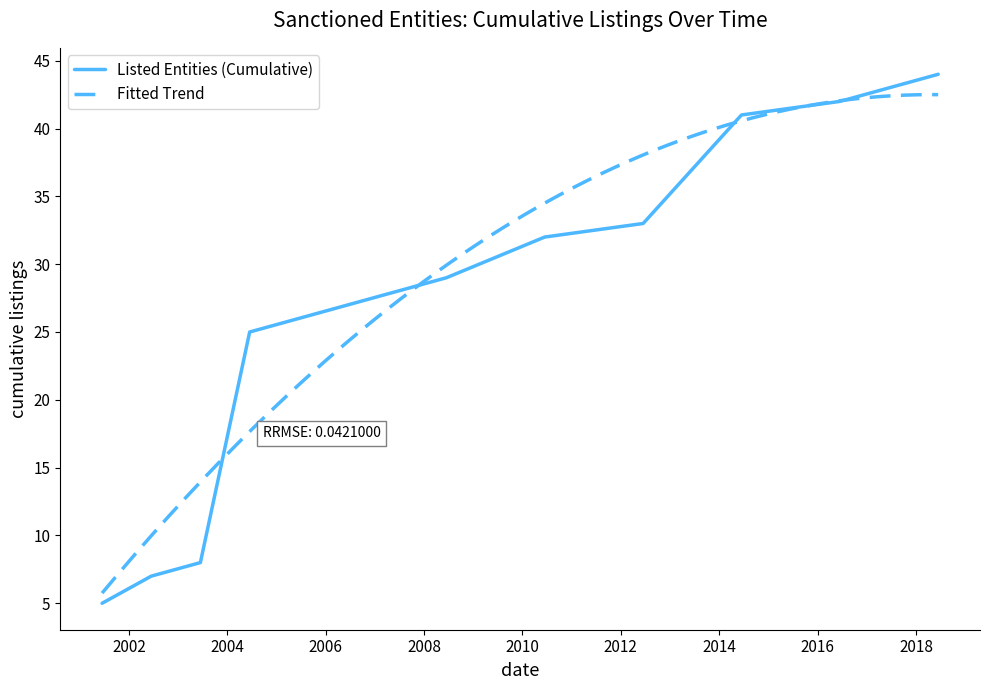

The chart shows a value of 2 at 0. True or false?

False